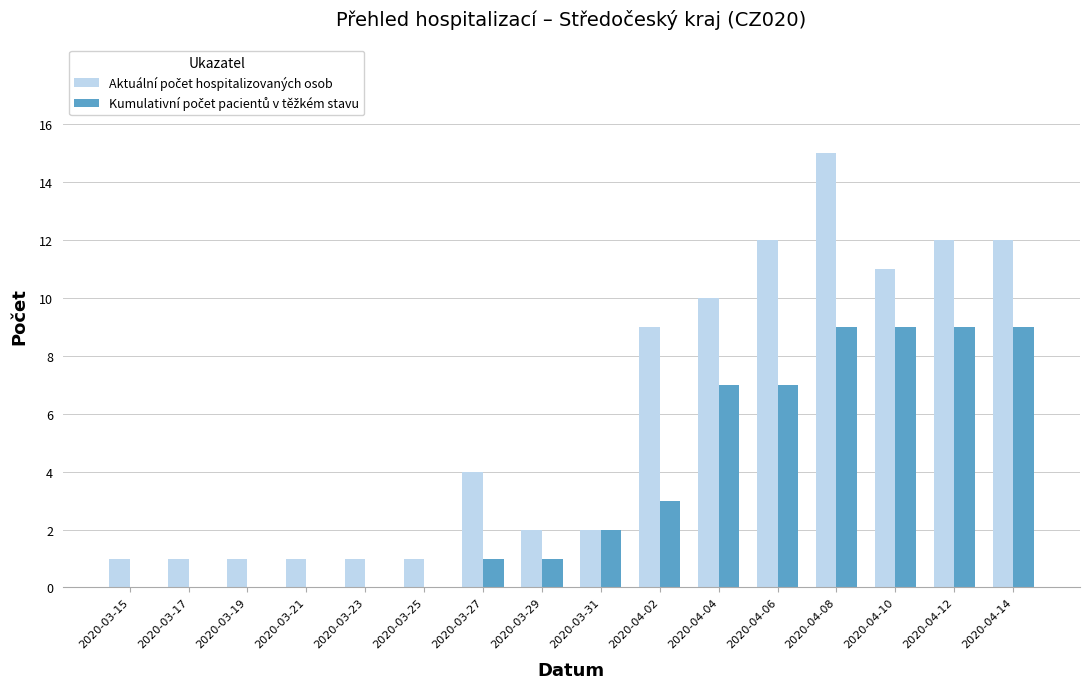

At which category is the sum across all series the highest?

2020-04-08